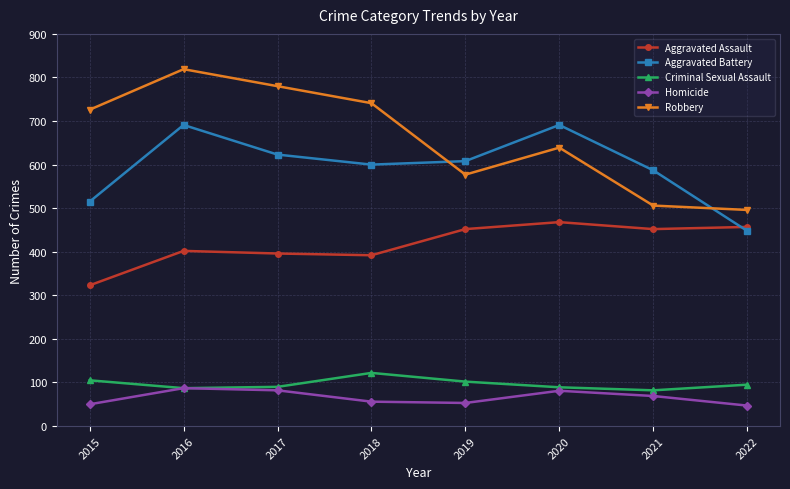

What is the lowest value of the Robbery series?

496